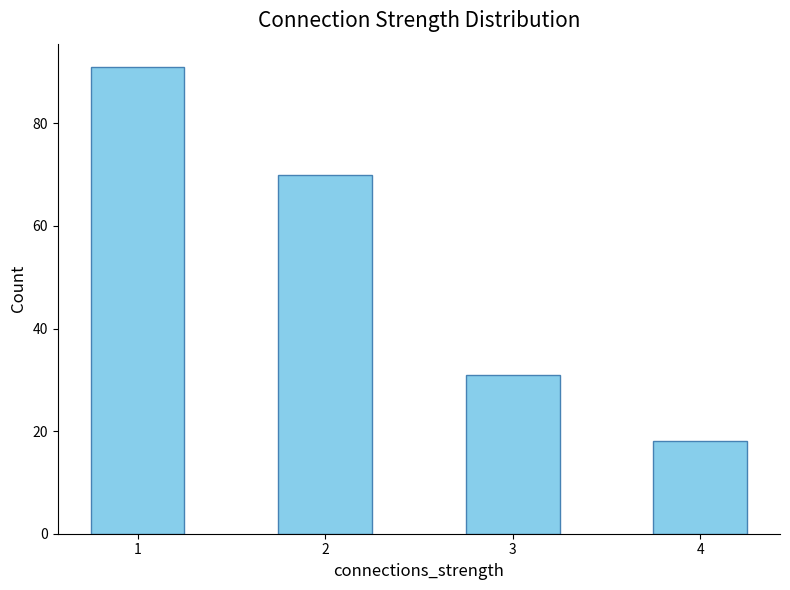

What is the ratio of the value at 4 to the value at 2?

0.3